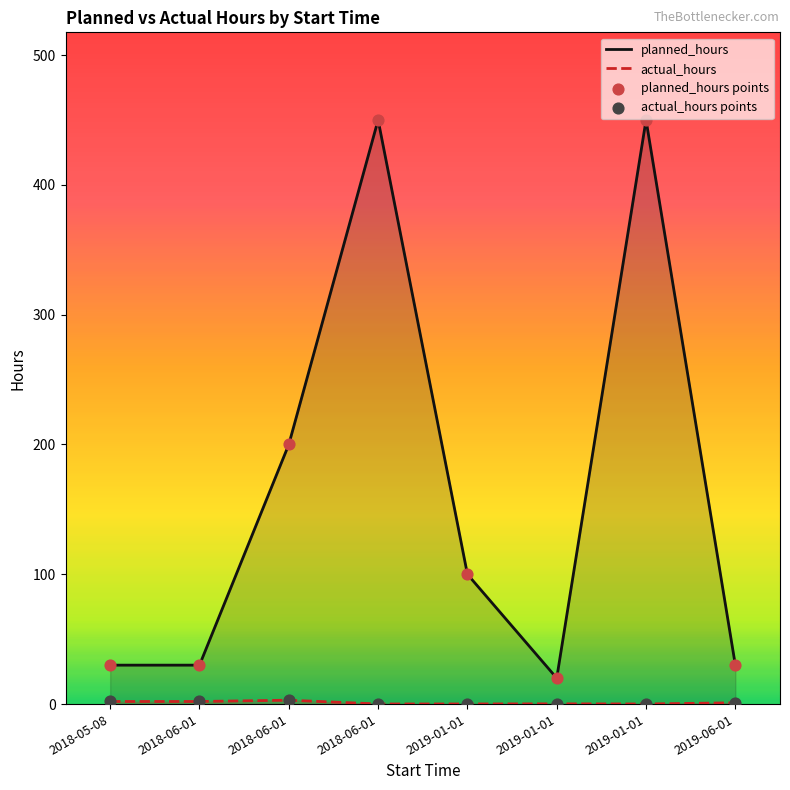

At how many categories does at least one series exceed 19?

8